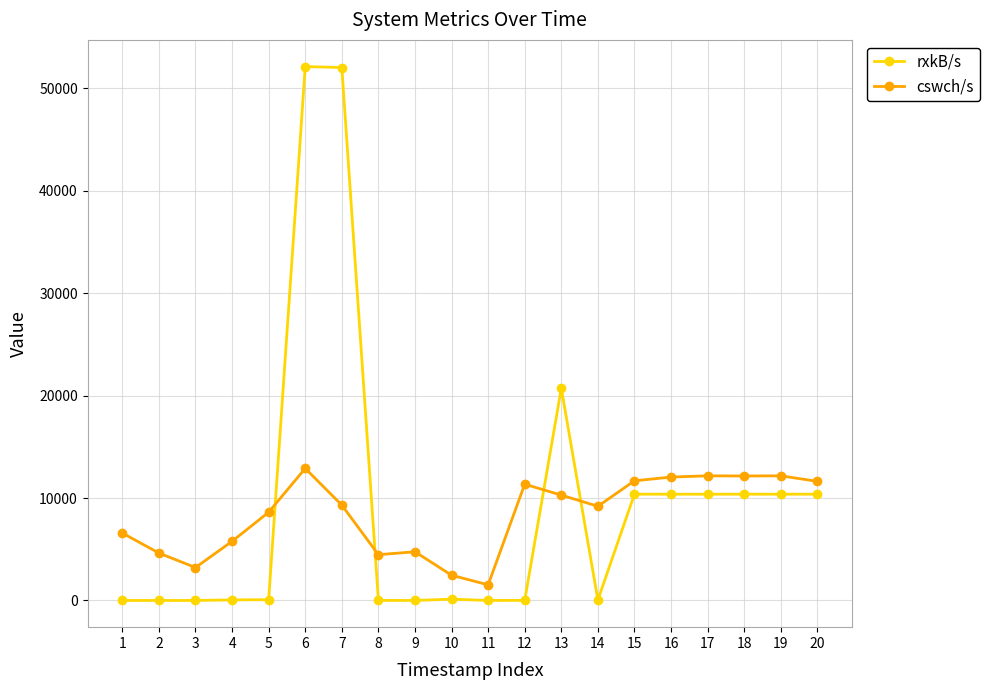

Rank the series by their maximum value, from lowest to highest.

cswch/s, rxkB/s